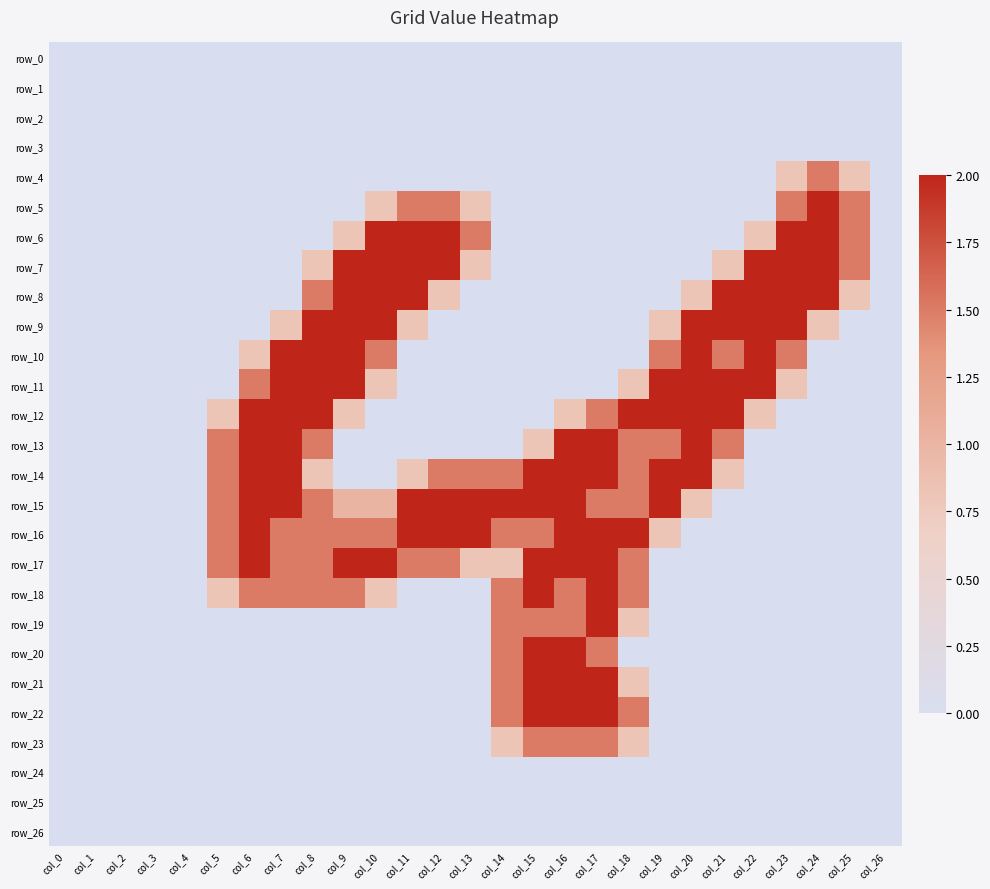

Between col_5 and col_2, which is larger?

col_5